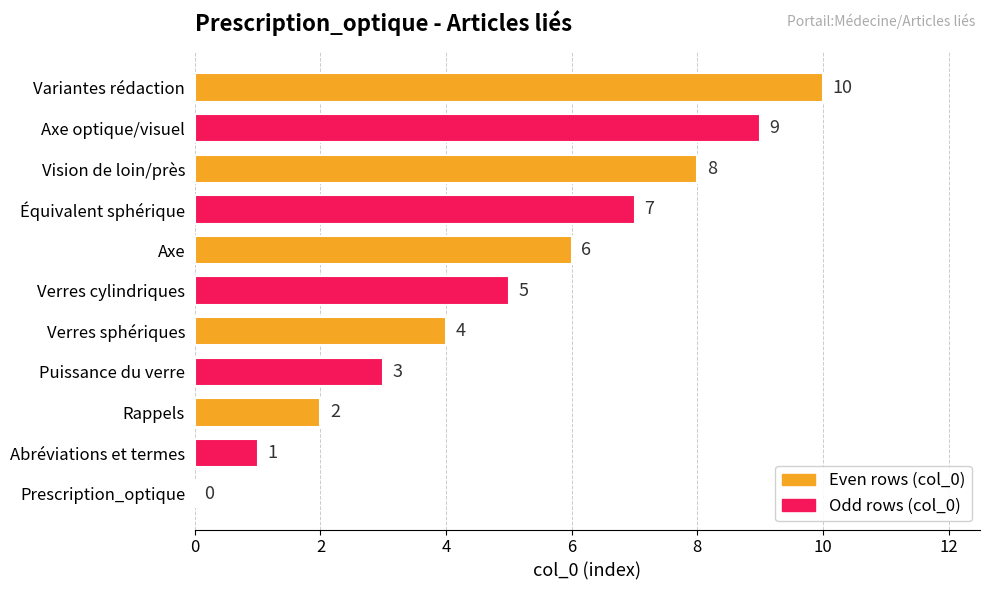

What is the change in value from Axe to Axe optique/visuel?

+3